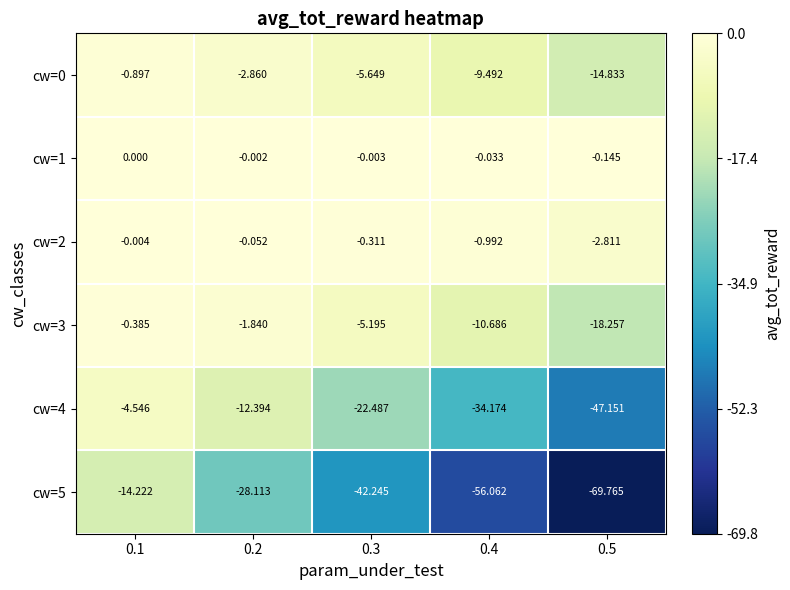

Which series has the widest spread of values?

cw=5